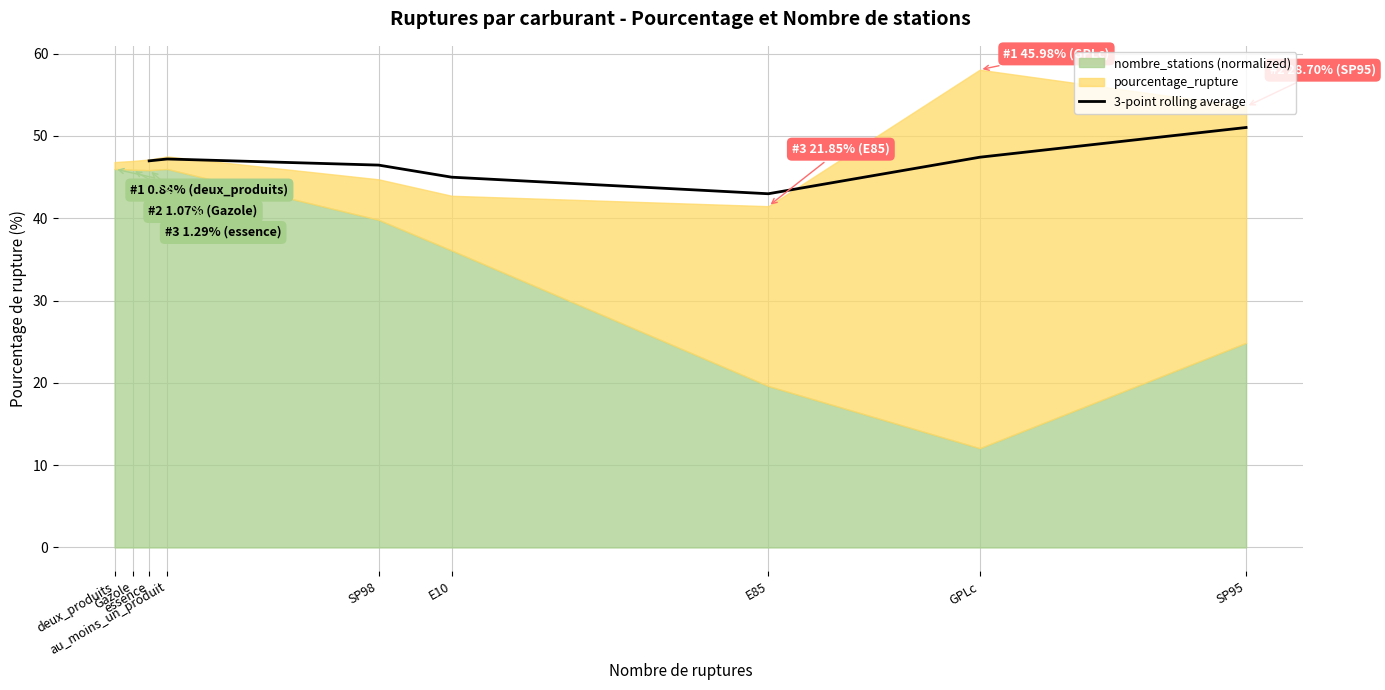

True or false: the data shows 60.9 at SP98.

False